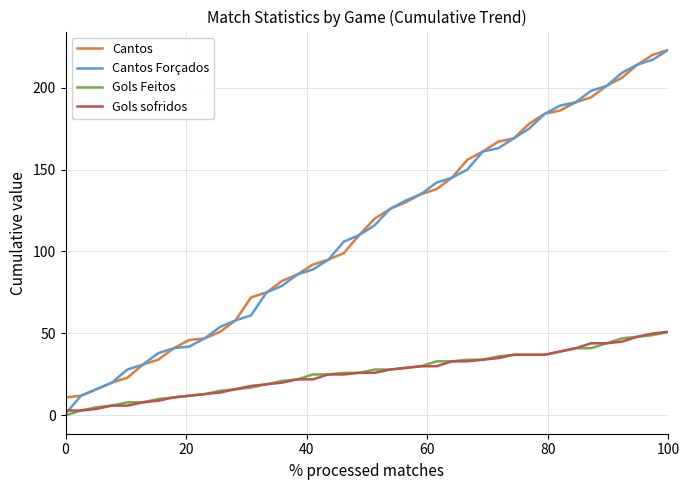

How many lines are shown in the chart?

4